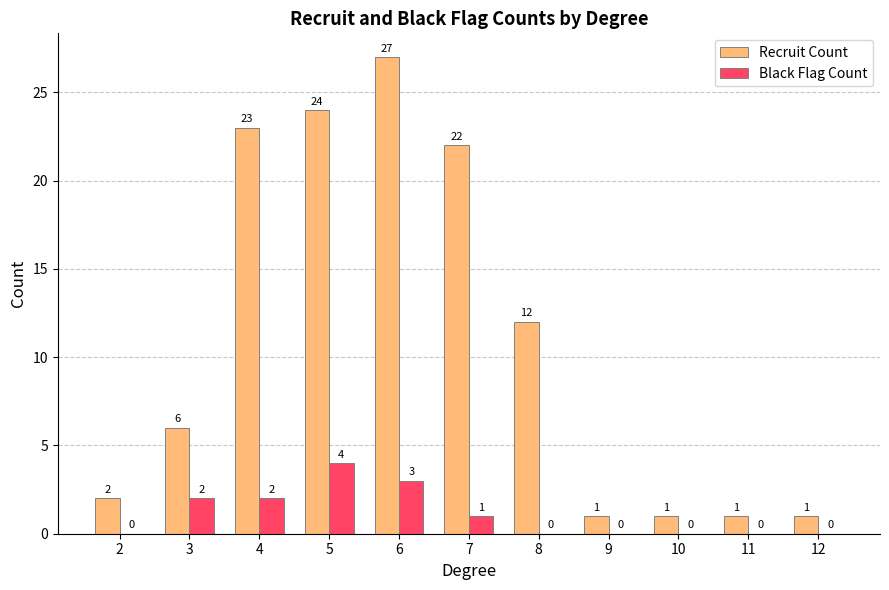

Reading right to left, extract all data points from this chart.

Recruit Count: 1	1	1	1	12	22	27	24	23	6	2
Black Flag Count: 0	0	0	0	0	1	3	4	2	2	0